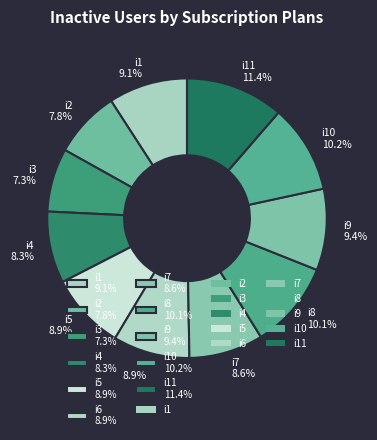

What is the largest slice in the pie chart?

i11 11.4%